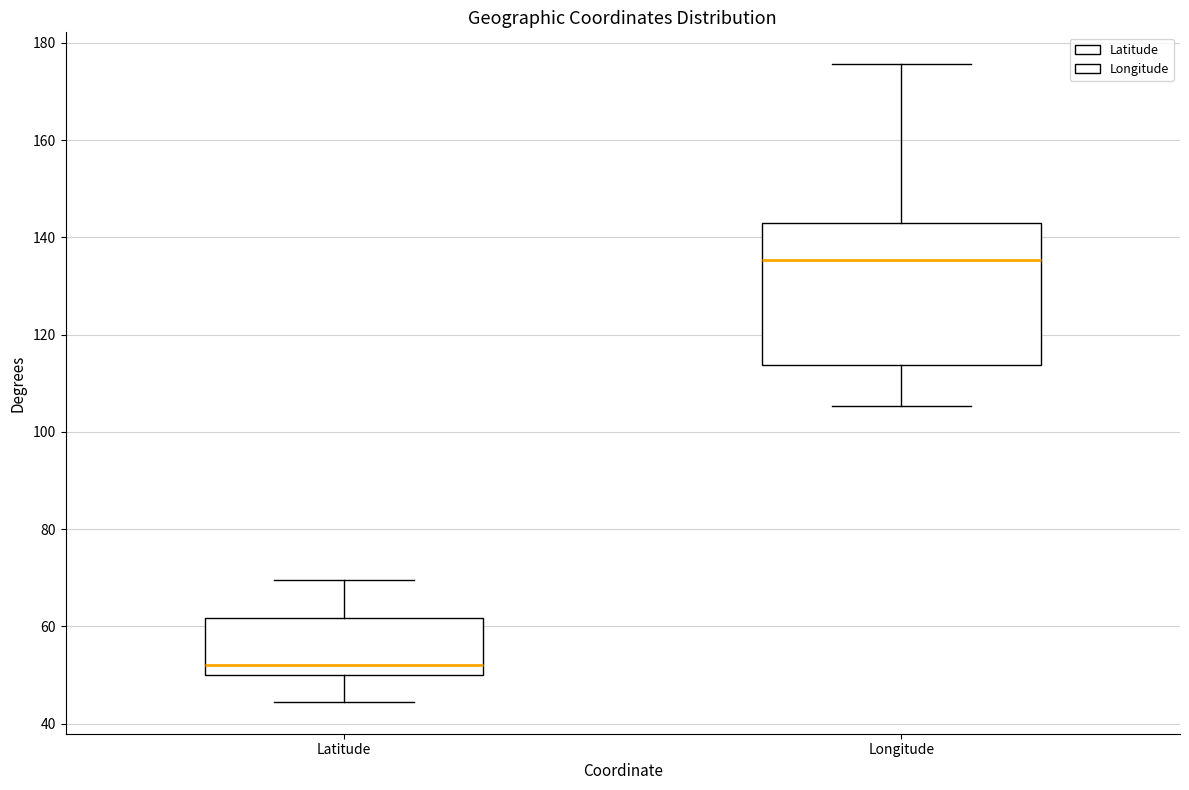

Reading left to right, transcribe this box plot: for each box, give where its median line is, the range the box spans, and where its two whiskers end, as read against the y-axis. The values are not printed on the chart, so give them approximately, as read against the axis.

Latitude: median 52, box 50 to 62, whiskers 44 to 70
Longitude: median 136, box 114 to 142, whiskers 106 to 176